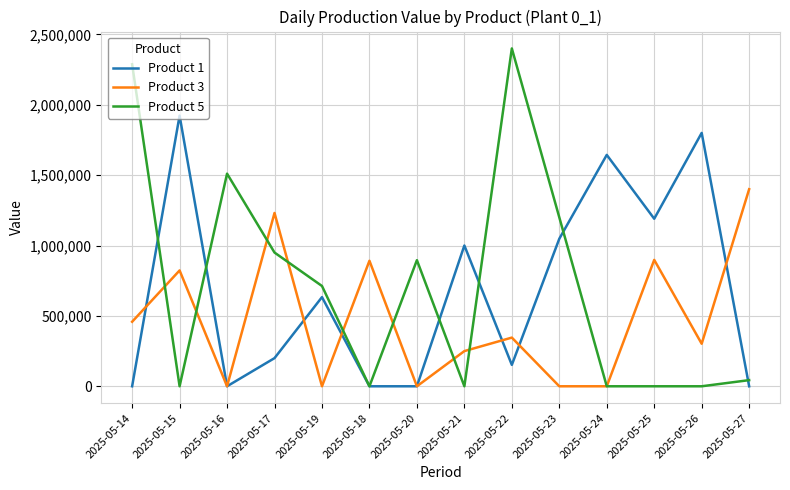

Count the number of categories in the chart.

14